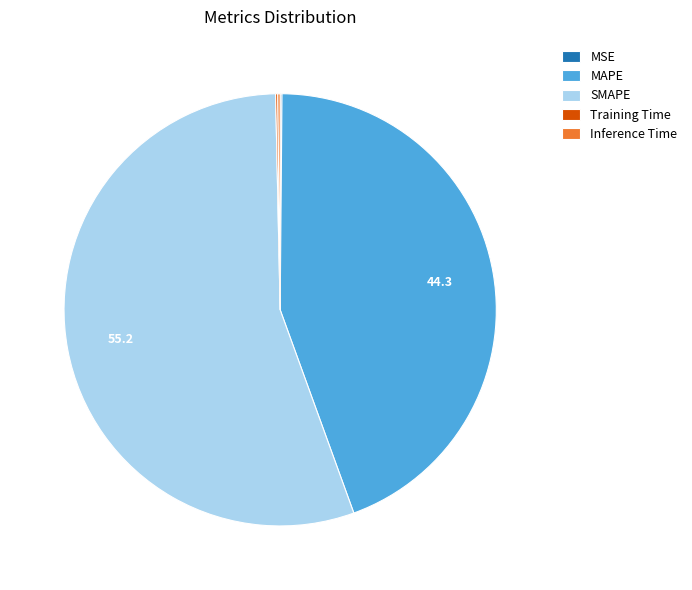

Is there a majority slice in this chart?

Yes